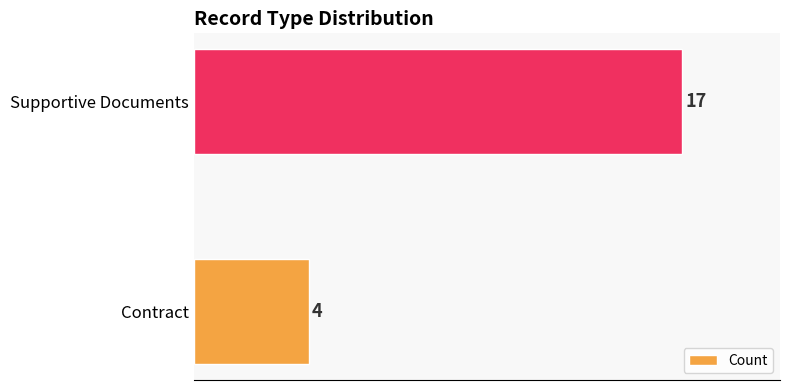

What is the maximum value shown in the chart?

17